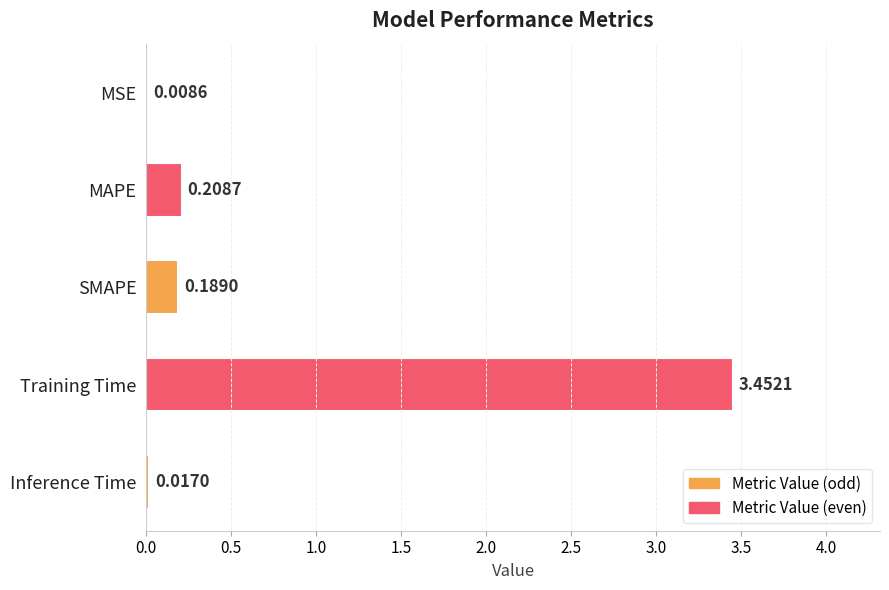

What is the sum of the values at Training Time and SMAPE?

3.6